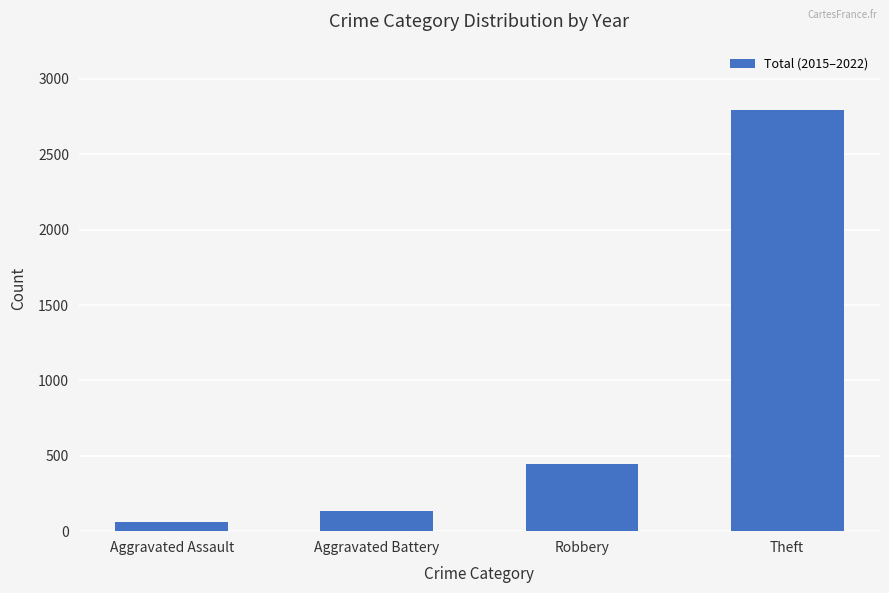

Rank the categories by value from highest to lowest.

Theft, Robbery, Aggravated Battery, Aggravated Assault